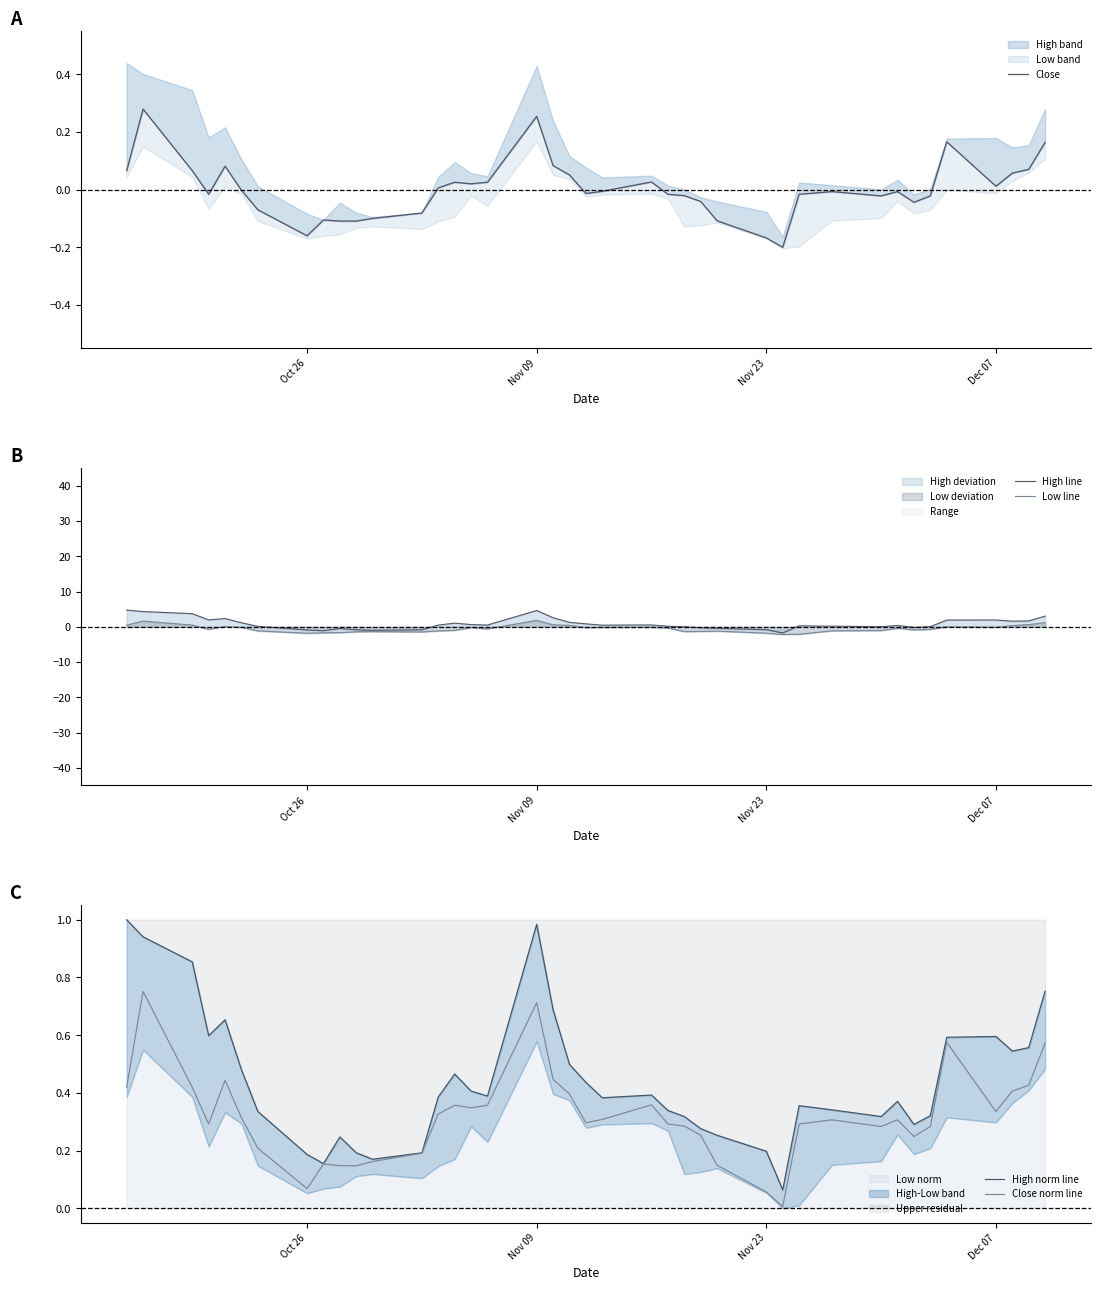

In High norm line, how many points are higher than both neighbors (excluding endpoints)?

8